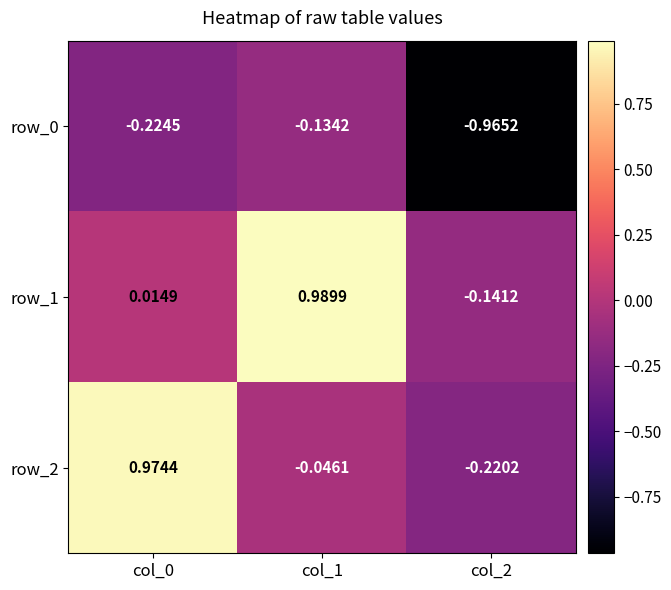

The value of row_0 at col_0 is -0.0. True or false?

False